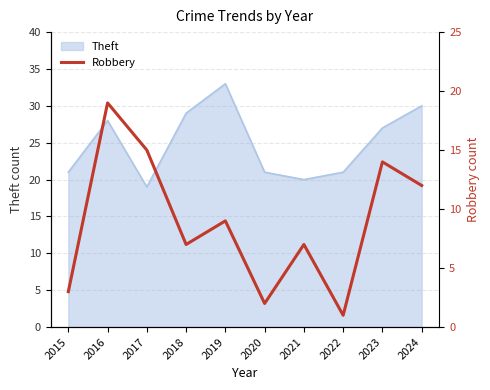

At which label is Theft closest to 26?

2023